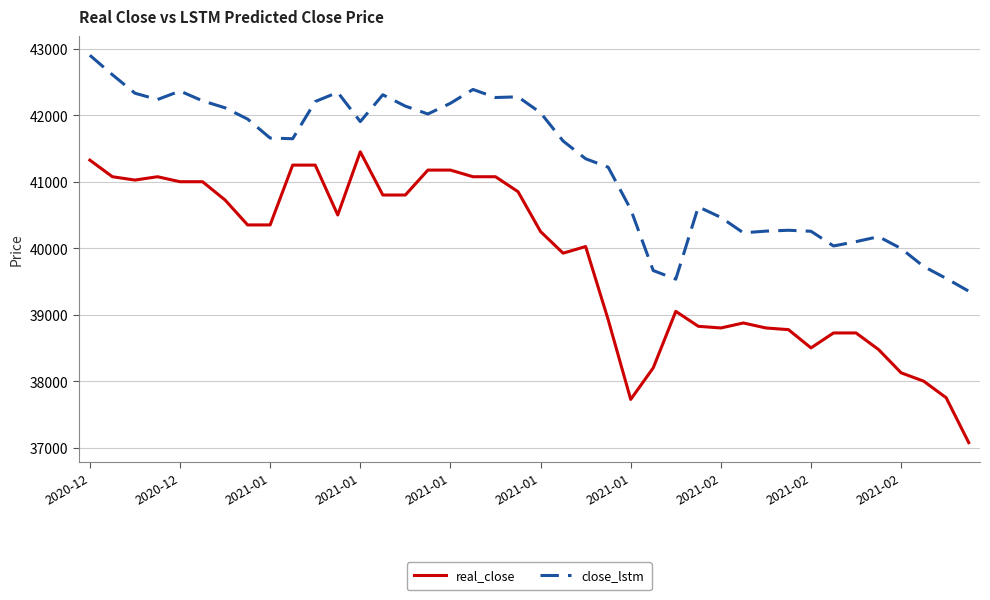

At how many categories does at least one series exceed 40847?

24